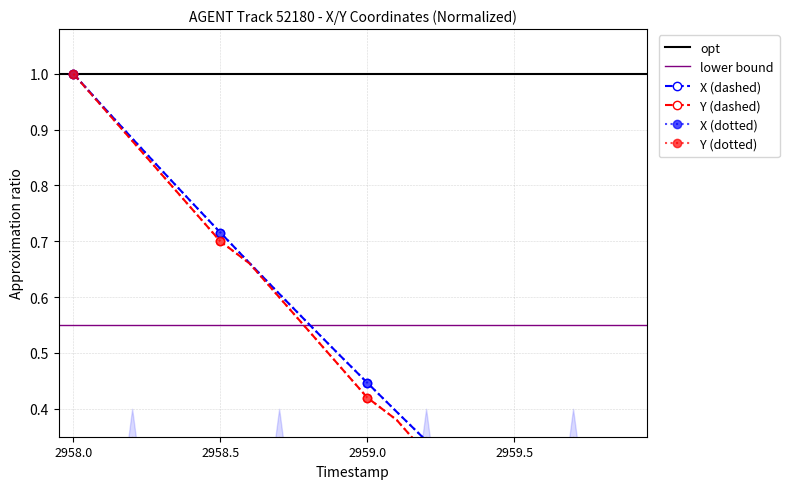

What is the label of the 13th point from the left?

2959.2